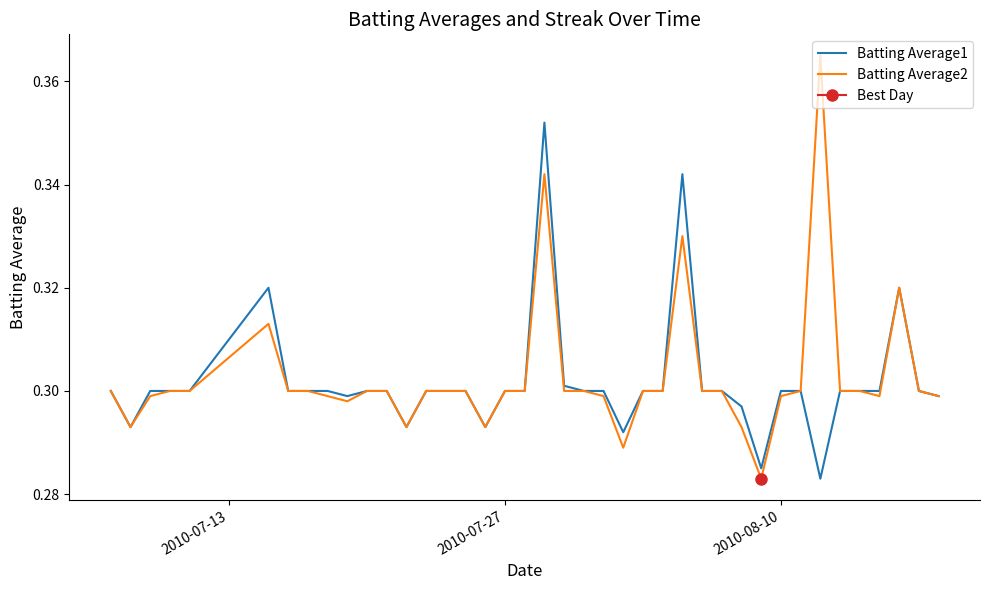

Is it true that Batting Average1 equals 0.5 at 2010-08-10?

False